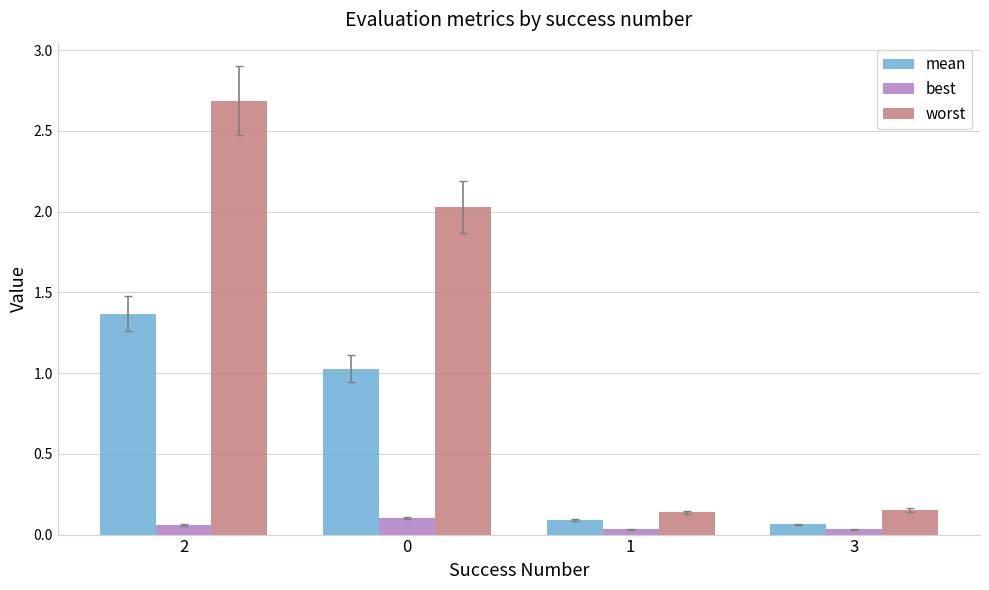

Count the best values in the range 0 to 1.

4